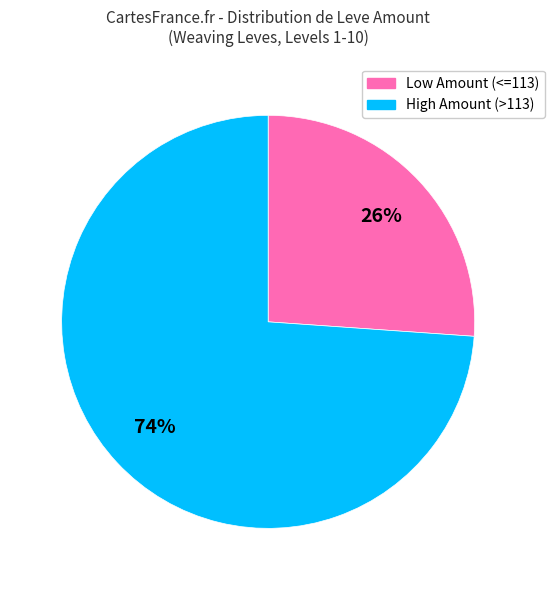

To the nearest percent, what is the difference between the largest and smallest slice percentages?

48%